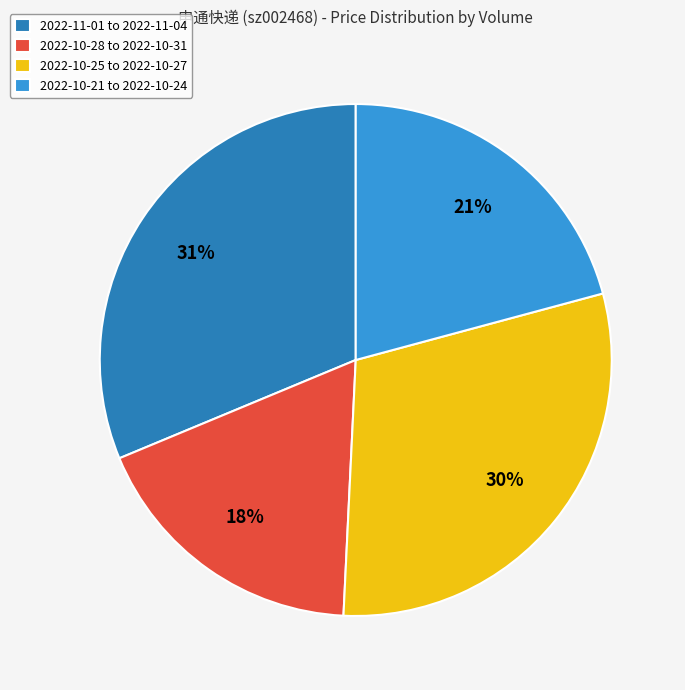

Is 2022-10-25 to 2022-10-27 the majority of the pie?

No